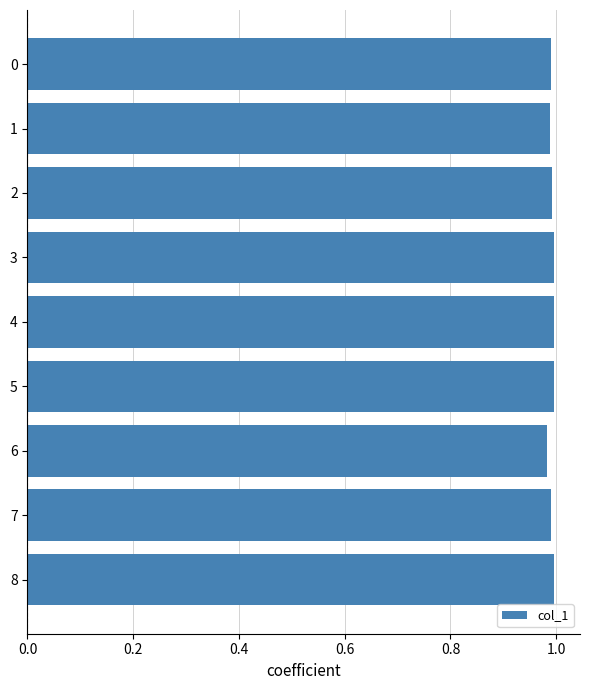

What is the sum of the values at 8 and 3?

2.0